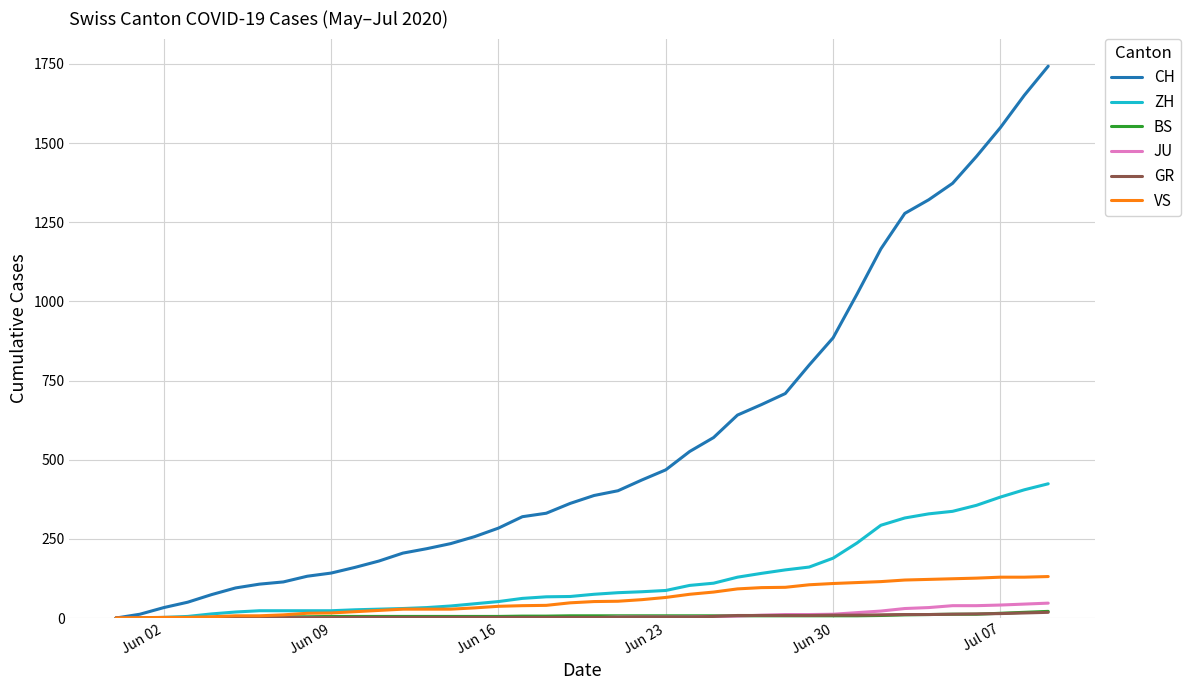

What is the maximum value shown in the chart?

1743